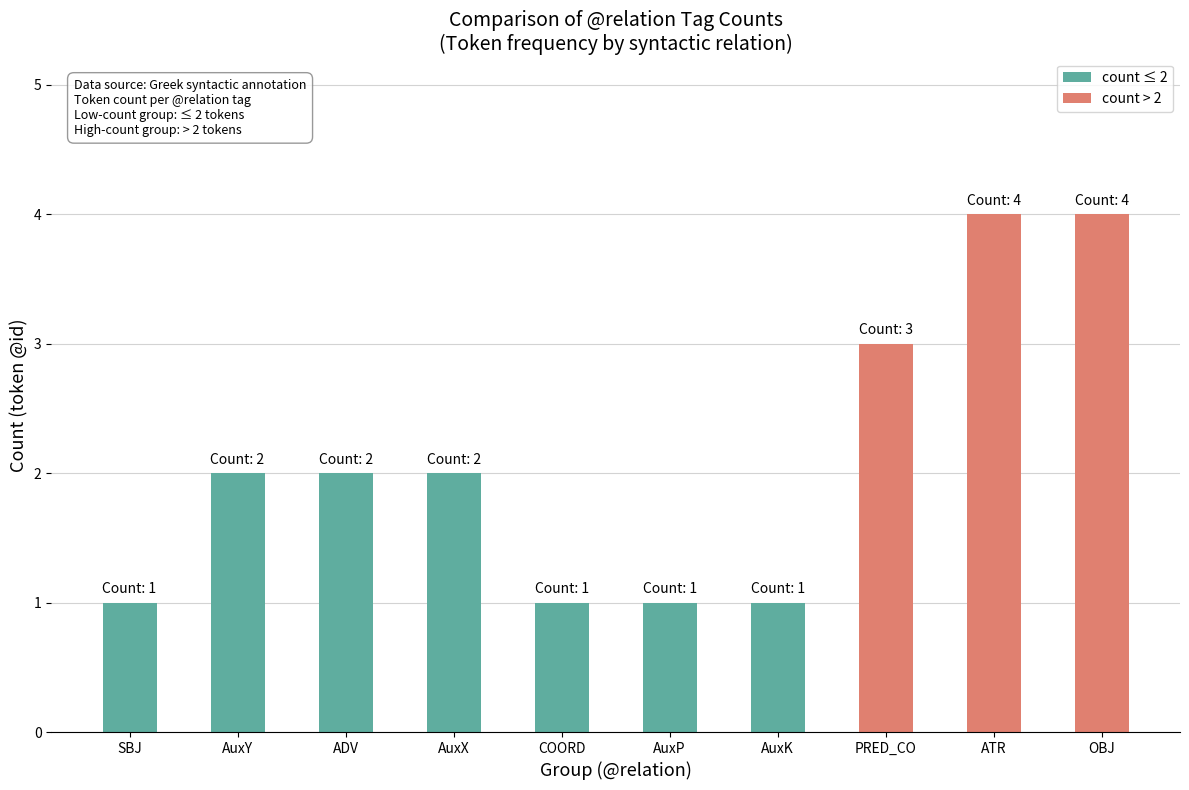

The value of count ≤ 2 at SBJ is 1. True or false?

True